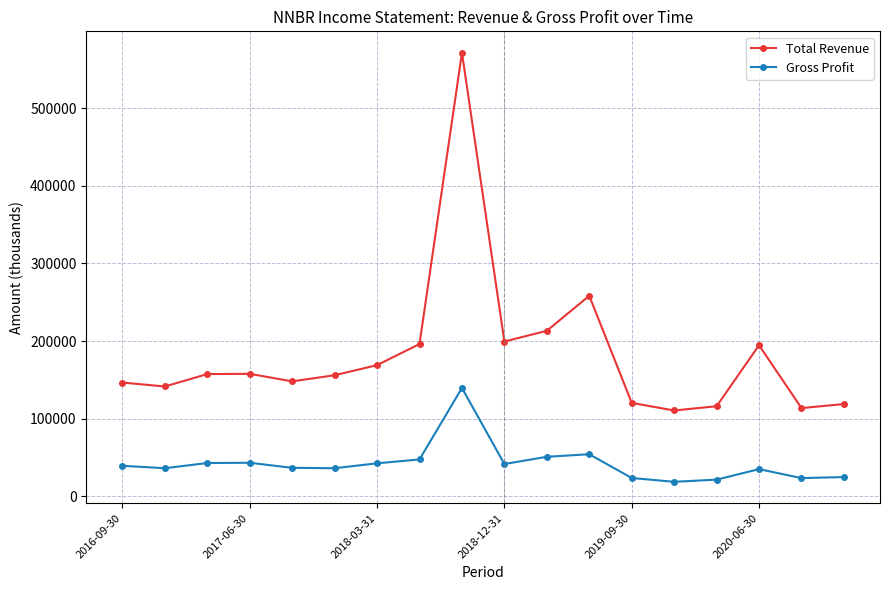

True or false: Total Revenue and Gross Profit intersect in this chart.

False